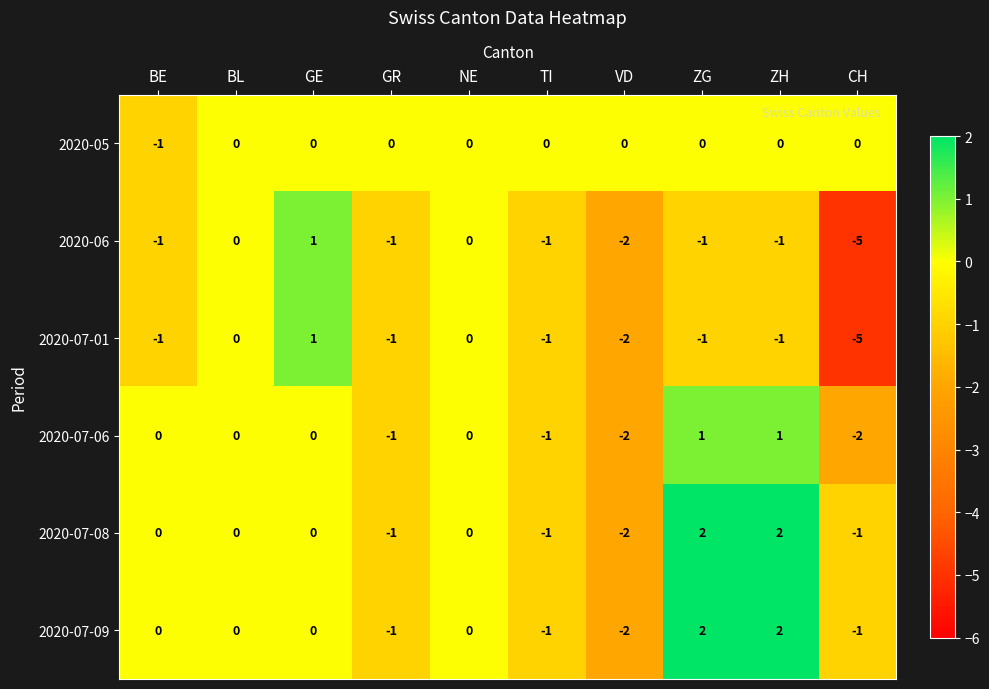

Where is 2020-06 nearest to the value -2?

VD